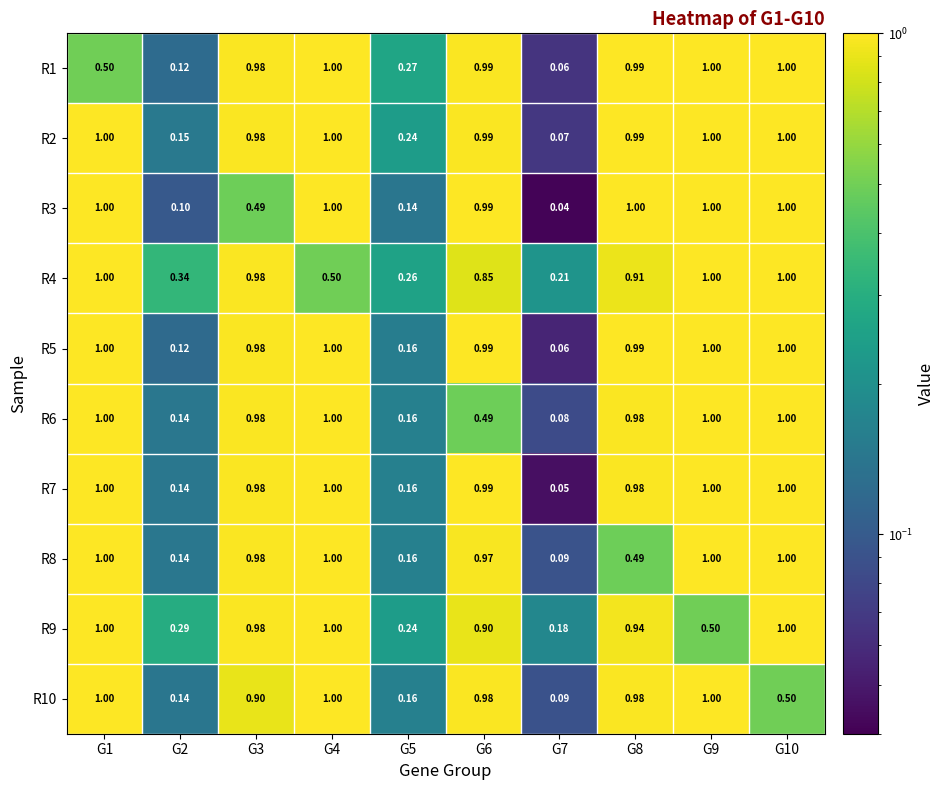

Reading right to left, what are all the values shown in this chart?

R1: G10=1.0	G9=1.0	G8=1.0	G7=0.1	G6=1.0	G5=0.3	G4=1.0	G3=1.0	G2=0.1	G1=0.5
R2: G10=1.0	G9=1.0	G8=1.0	G7=0.1	G6=1.0	G5=0.2	G4=1.0	G3=1.0	G2=0.1	G1=1.0
R3: G10=1.0	G9=1.0	G8=1.0	G7=0.0	G6=1.0	G5=0.1	G4=1.0	G3=0.5	G2=0.1	G1=1.0
R4: G10=1.0	G9=1.0	G8=0.9	G7=0.2	G6=0.8	G5=0.3	G4=0.5	G3=1.0	G2=0.3	G1=1.0
R5: G10=1.0	G9=1.0	G8=1.0	G7=0.1	G6=1.0	G5=0.2	G4=1.0	G3=1.0	G2=0.1	G1=1.0
R6: G10=1.0	G9=1.0	G8=1.0	G7=0.1	G6=0.5	G5=0.2	G4=1.0	G3=1.0	G2=0.1	G1=1.0
R7: G10=1.0	G9=1.0	G8=1.0	G7=0.1	G6=1.0	G5=0.2	G4=1.0	G3=1.0	G2=0.1	G1=1.0
R8: G10=1.0	G9=1.0	G8=0.5	G7=0.1	G6=1.0	G5=0.2	G4=1.0	G3=1.0	G2=0.1	G1=1.0
R9: G10=1.0	G9=0.5	G8=0.9	G7=0.2	G6=0.9	G5=0.2	G4=1.0	G3=1.0	G2=0.3	G1=1.0
R10: G10=0.5	G9=1.0	G8=1.0	G7=0.1	G6=1.0	G5=0.2	G4=1.0	G3=0.9	G2=0.1	G1=1.0